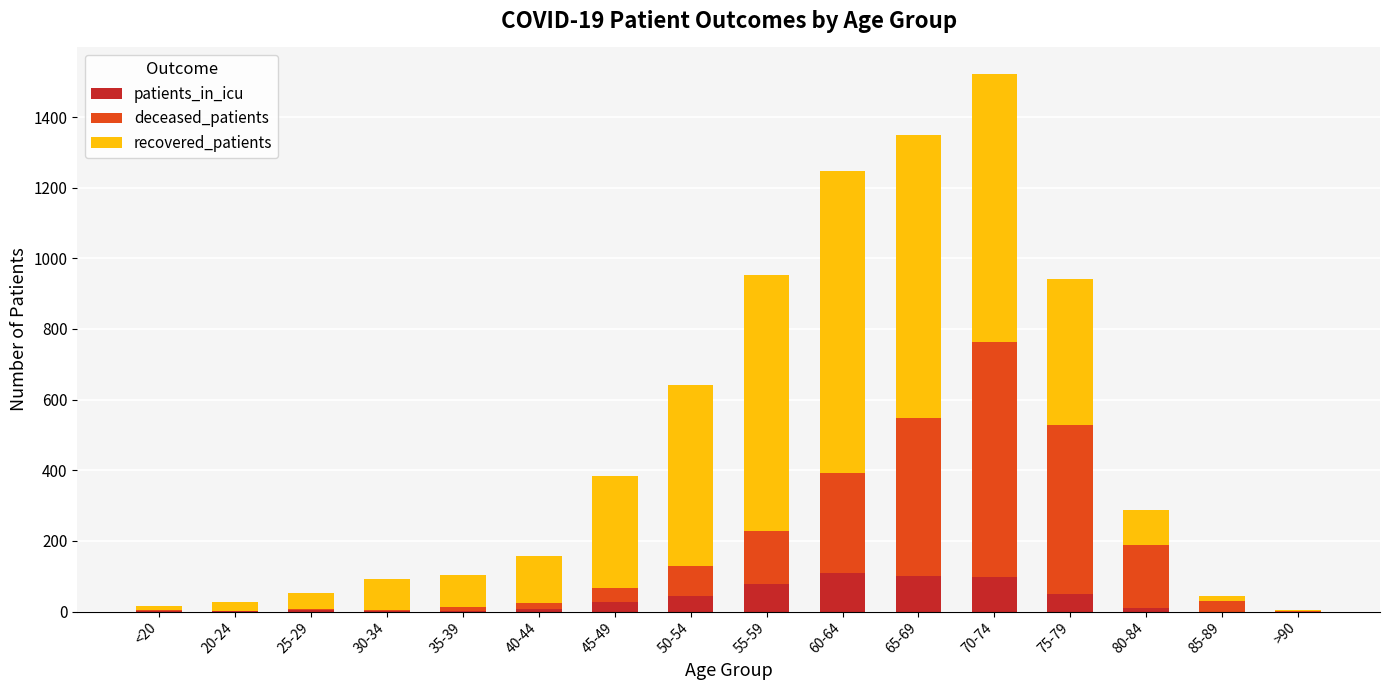

Are the bars grouped side by side (vs. stacked)?

No